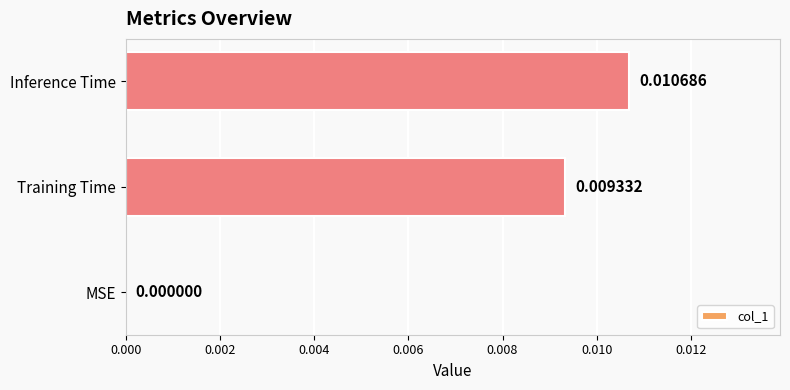

Which category has the highest value across all series?

Inference Time